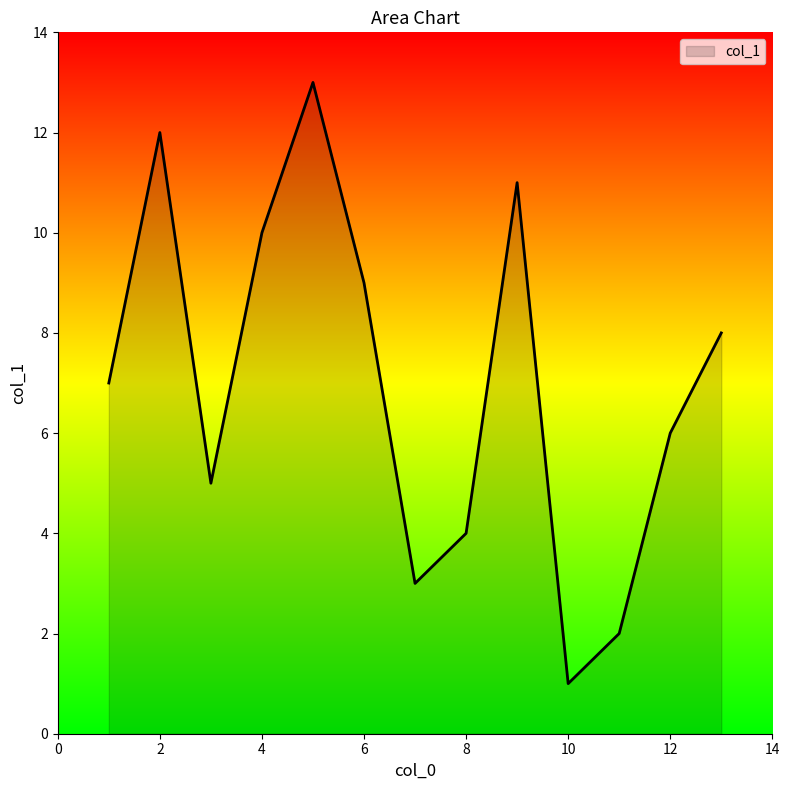

What is the difference between the maximum and minimum values?

12